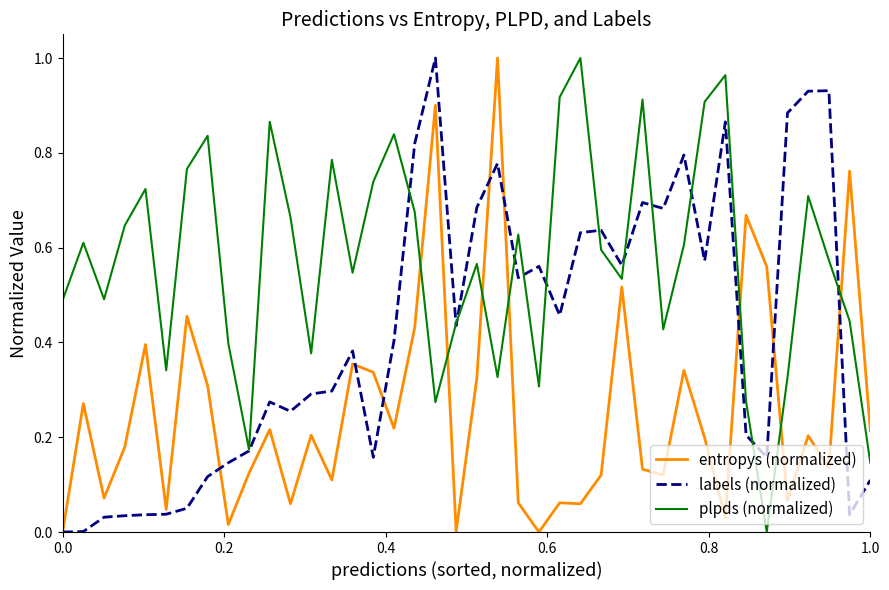

List the series in order of their overall mean, highest first.

plpds (normalized), labels (normalized), entropys (normalized)